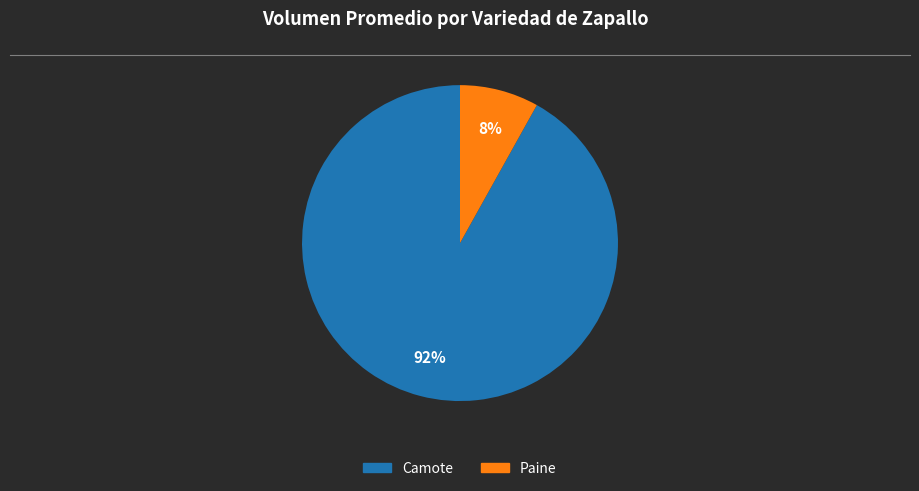

Is there a majority slice in this chart?

Yes